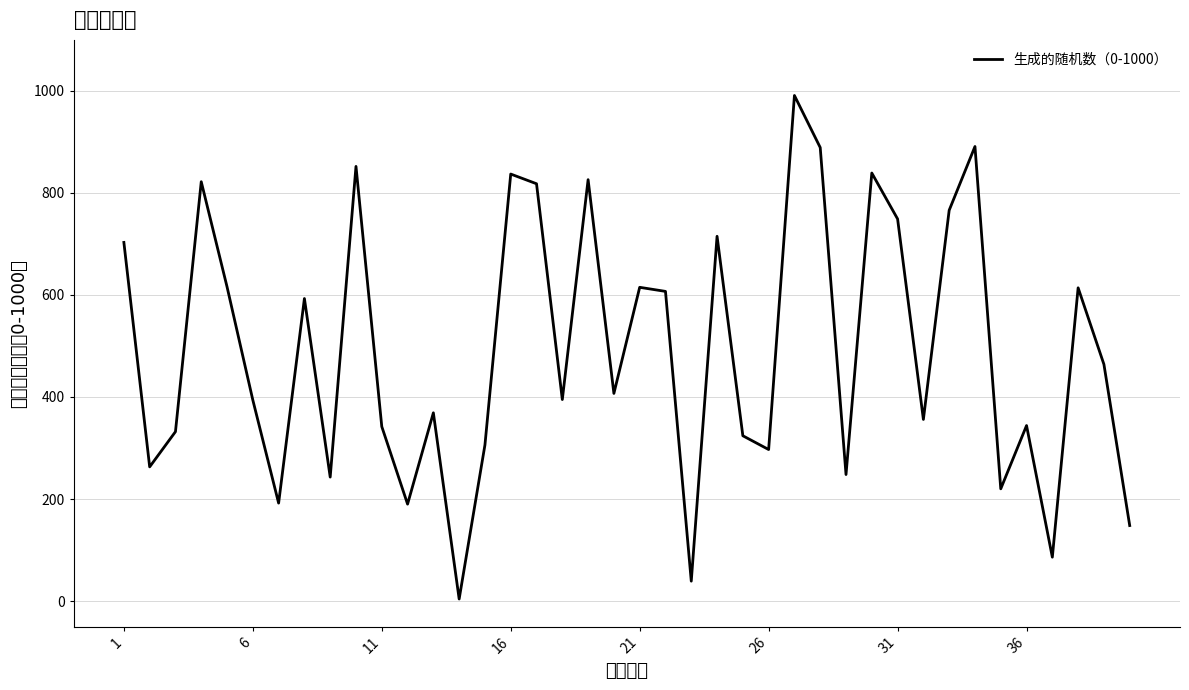

What is the greatest value displayed?

991